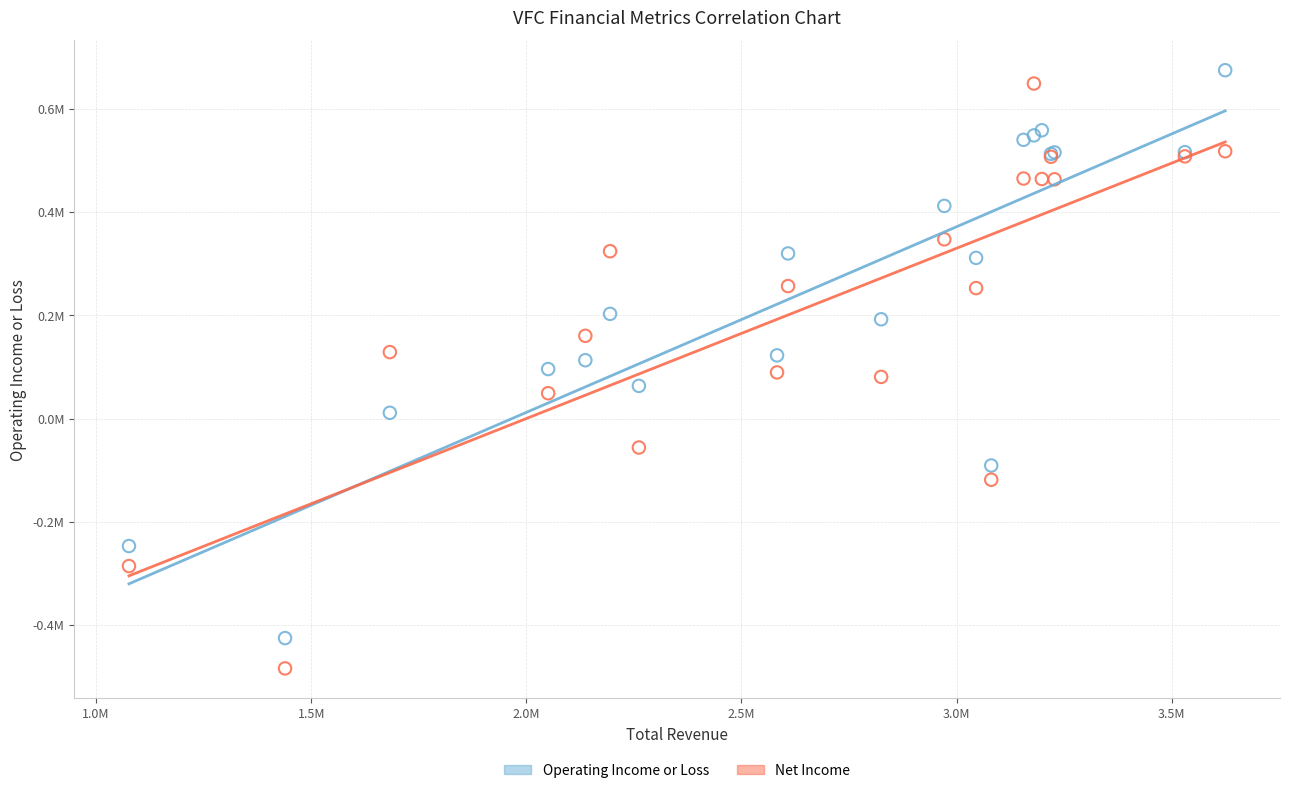

What are all the series names shown in the legend?

Operating Income or Loss, Net Income